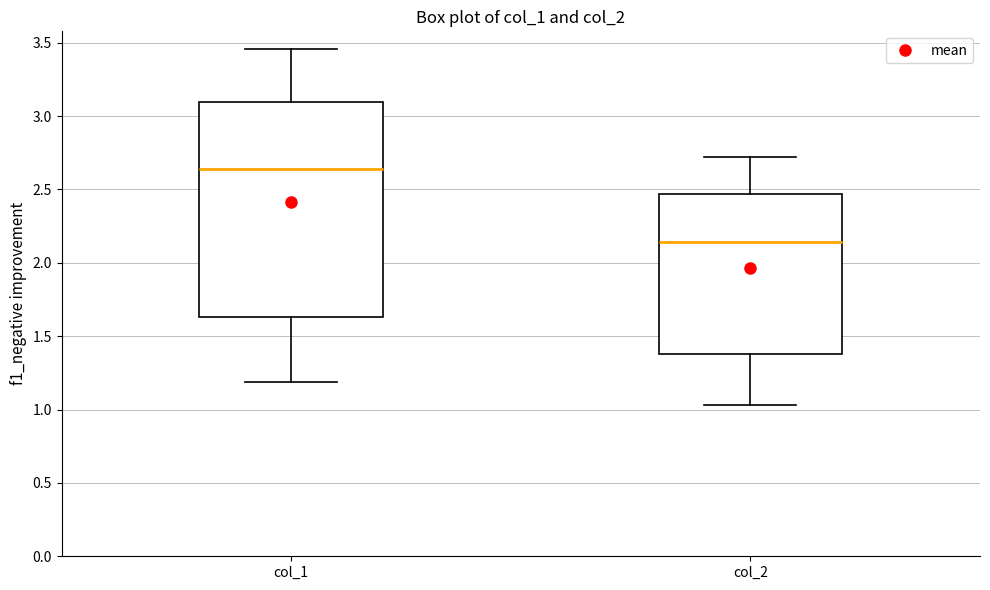

Comparing the boxes themselves (not the whiskers), which one is the tallest?

col_1